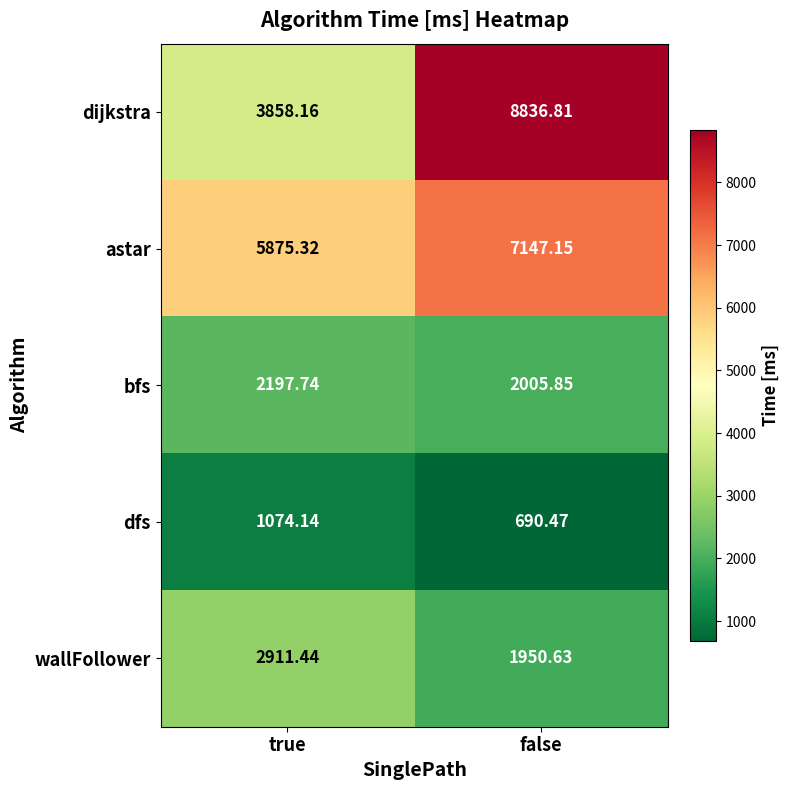

What is the total value across all series at false?

20630.9